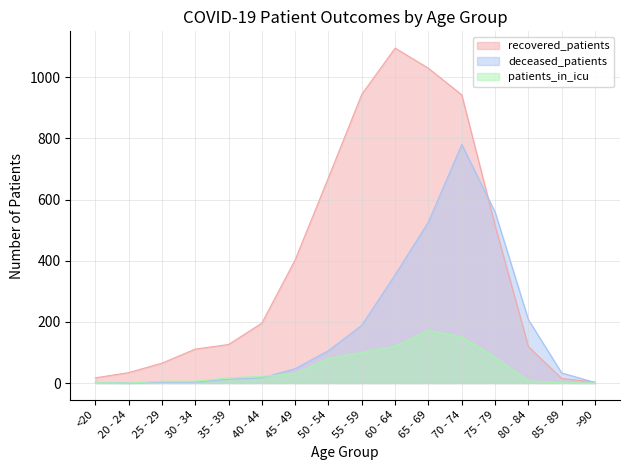

What is the total value across all series at 65 - 69?

1728